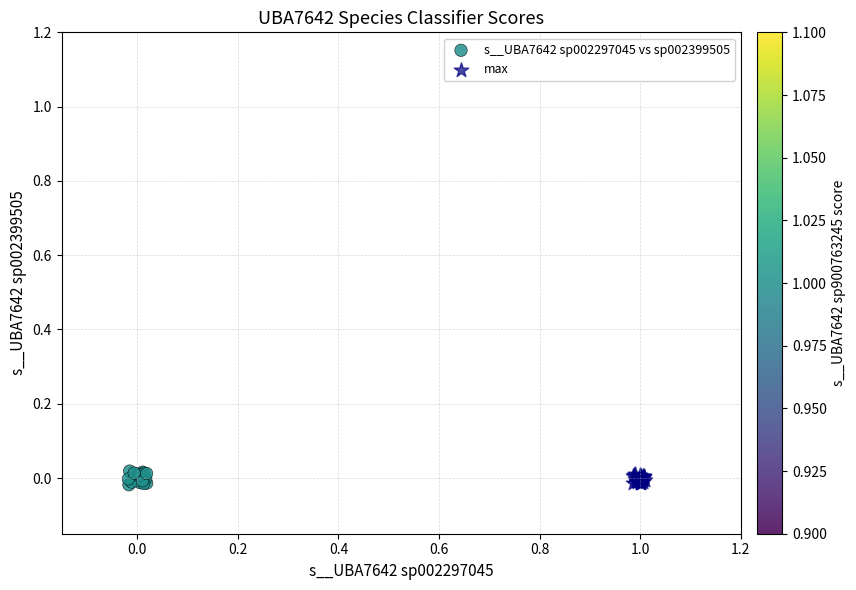

What are all the series names shown in the legend?

s__UBA7642 sp002297045 vs sp002399505, max